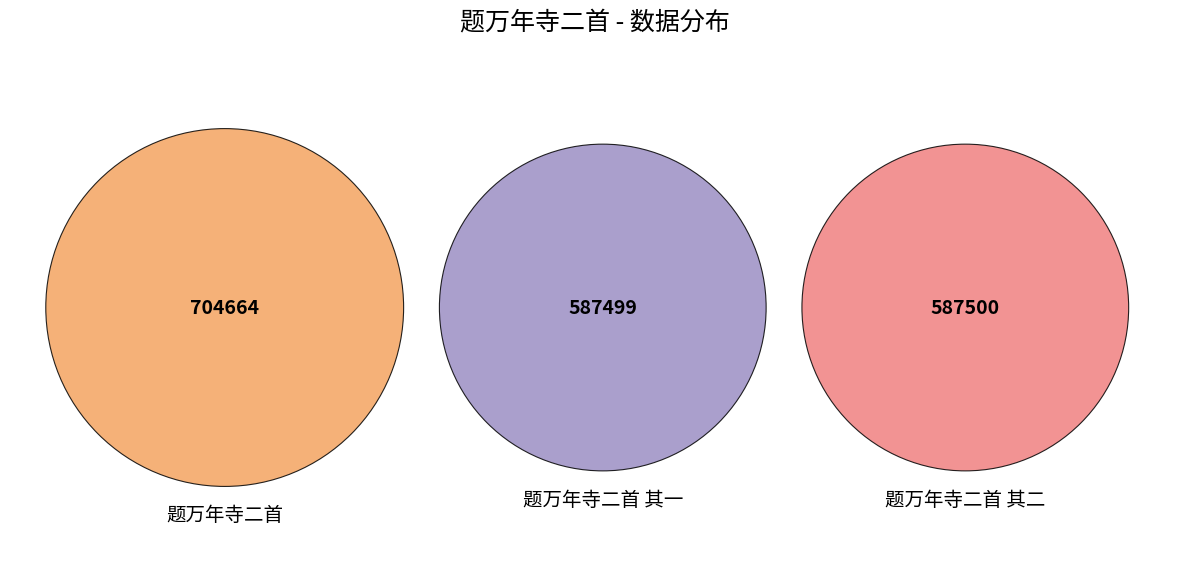

How many slices are in this pie chart?

3